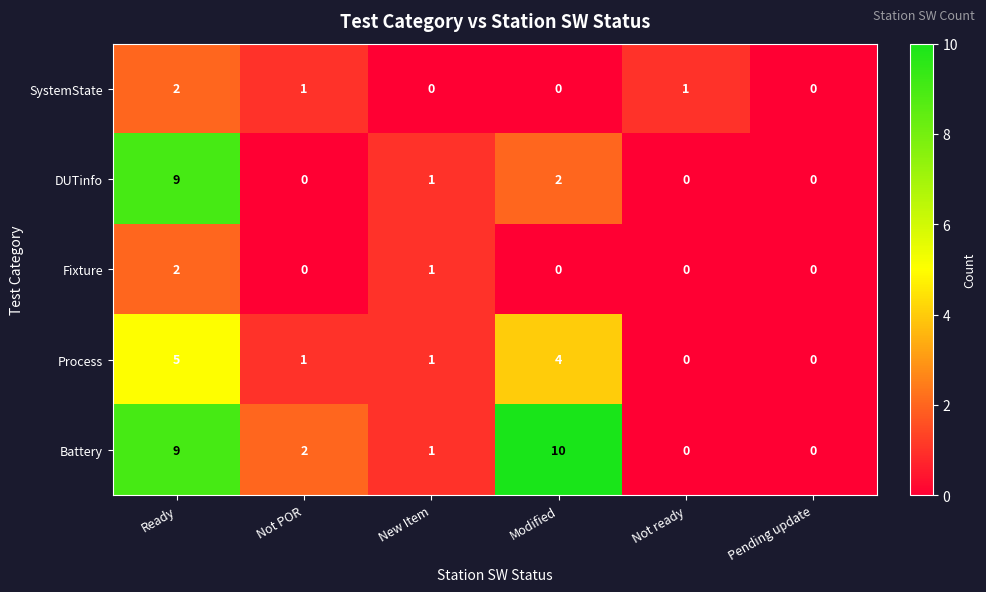

At which category does the chart reach its peak across all series?

Modified